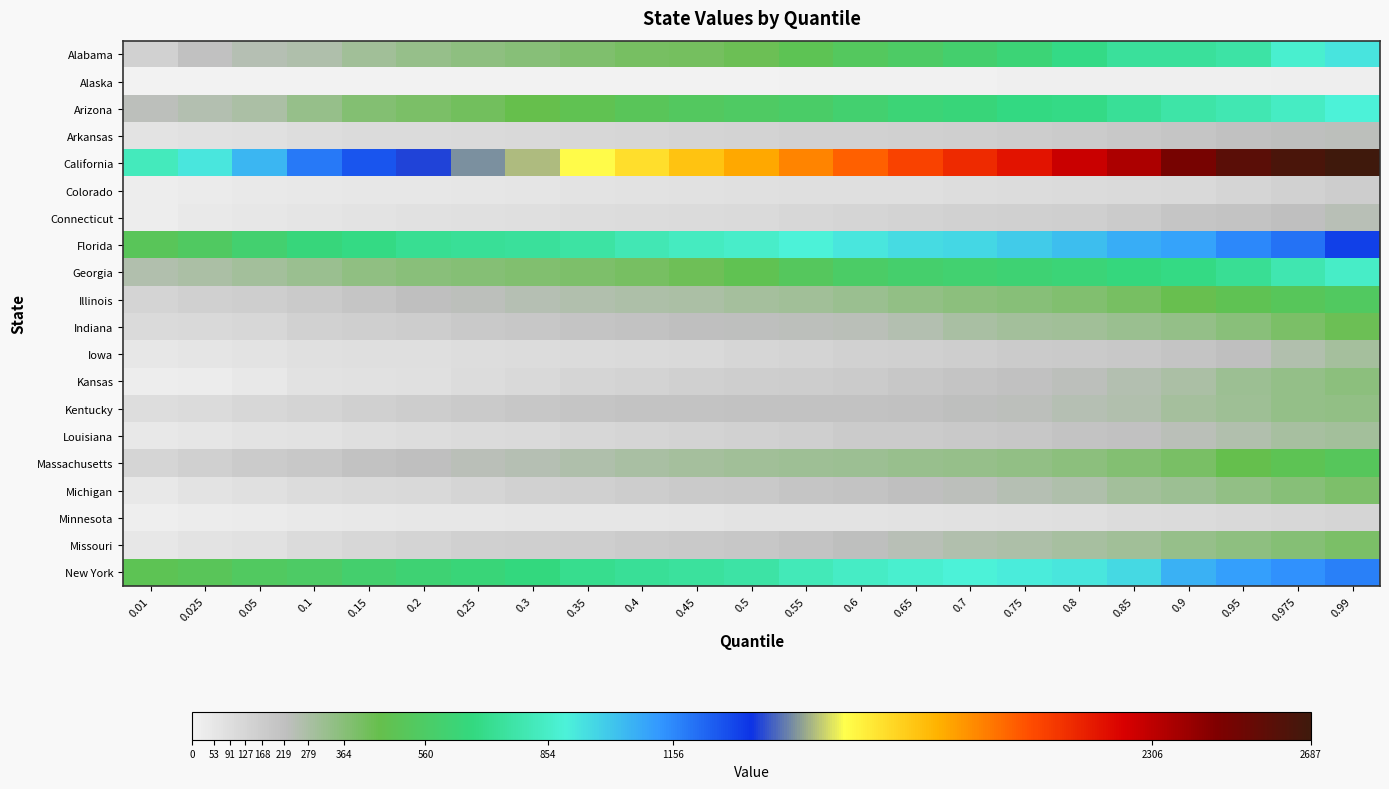

Which has a higher value, 0.99 or 0.15?

0.99